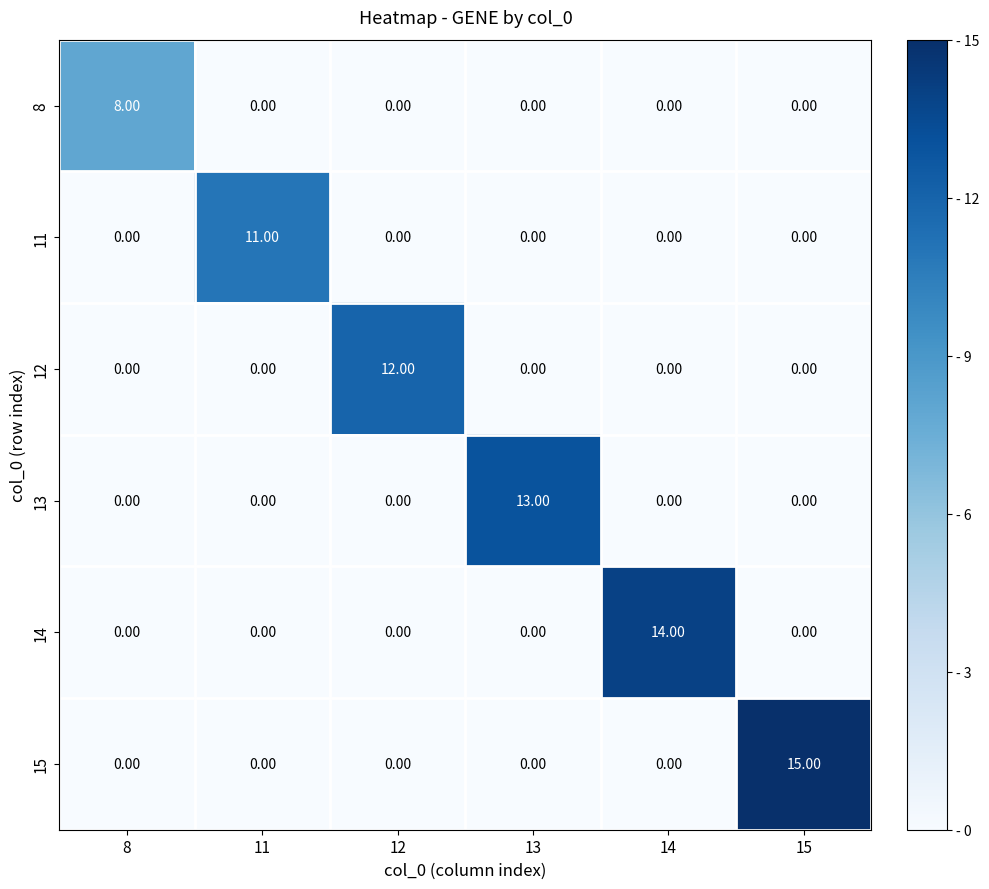

What is the difference between the maximum and minimum values in the 14 series?

14